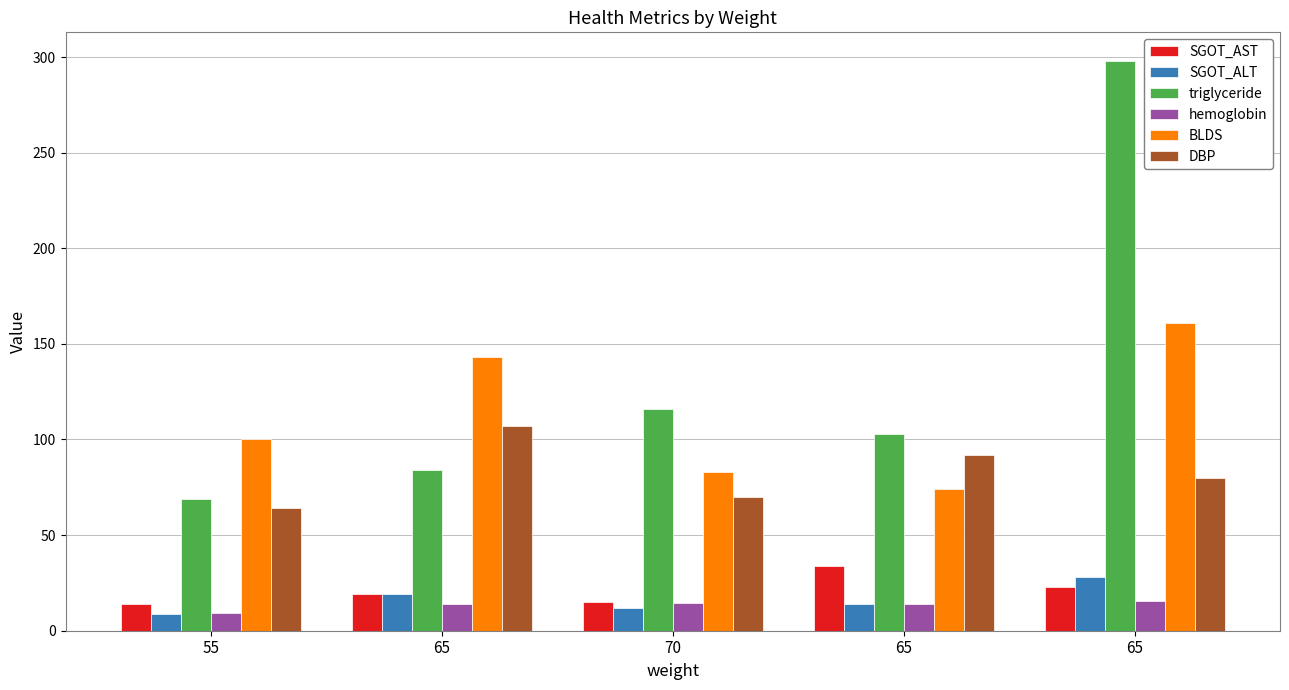

Reading left to right, extract all data points from this chart.

SGOT_AST: 14.0	19.0	15.0	34.0	23.0
SGOT_ALT: 9.0	19.0	12.0	14.0	28.0
triglyceride: 69.0	84.0	116.0	103.0	298.0
hemoglobin: 9.3	14.1	14.6	13.9	15.8
BLDS: 100.0	143.0	83.0	74.0	161.0
DBP: 64.0	107.0	70.0	92.0	80.0